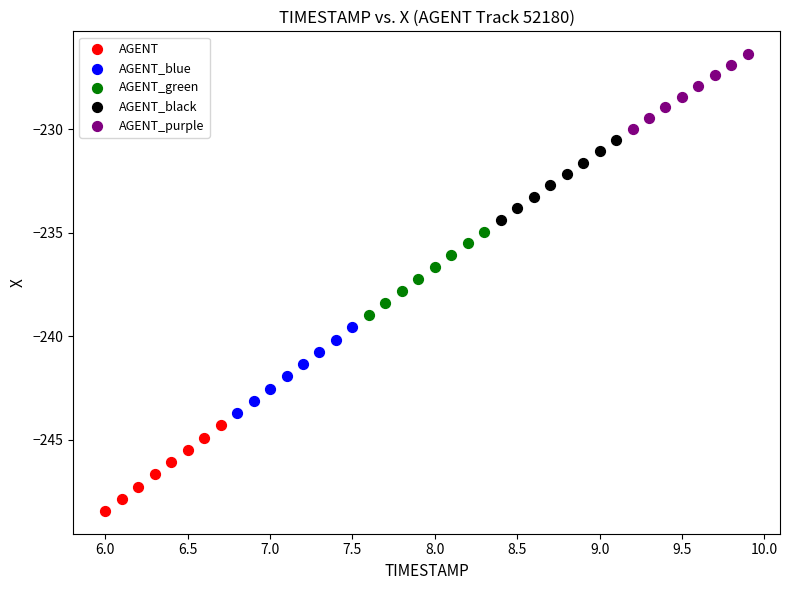

Which series contains the highest Y value?

AGENT_purple